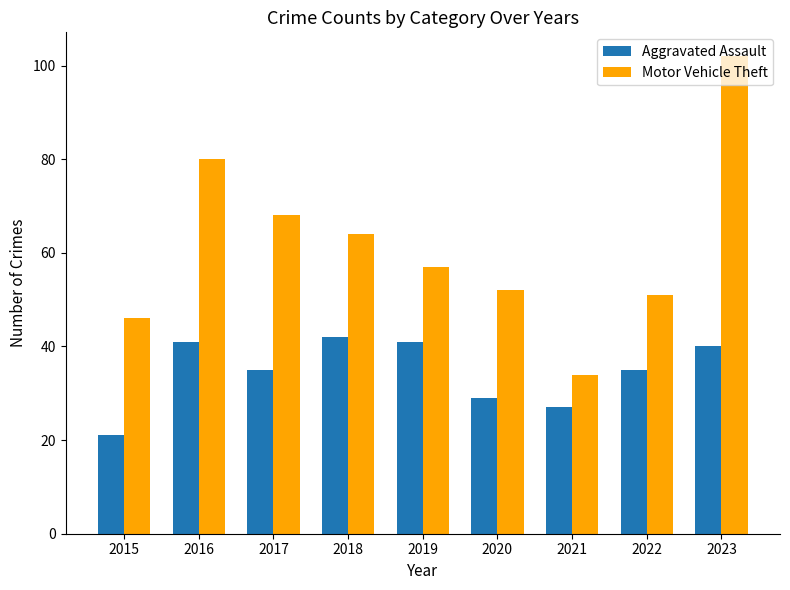

What is the value of the Motor Vehicle Theft bar at the 6th from the left?

52